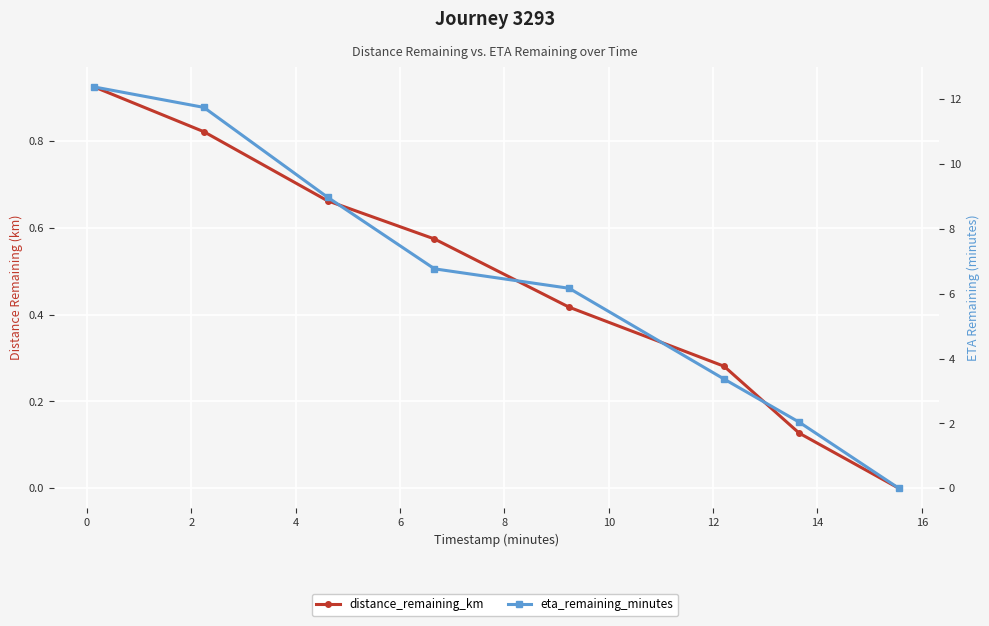

What position from the left is 8?

6